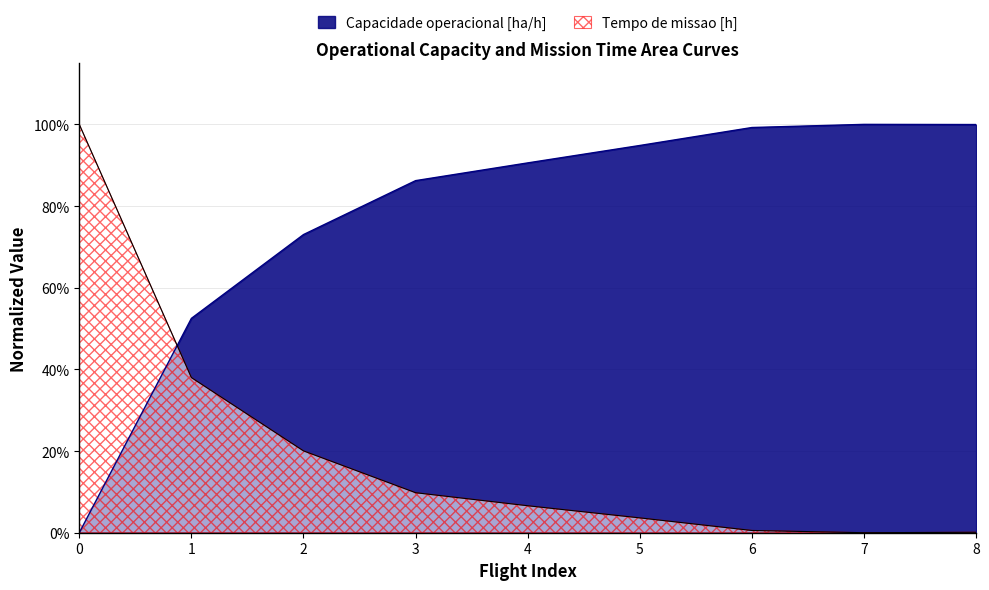

At 0, list the series in order from largest to smallest.

Tempo de missao [h], Capacidade operacional [ha/h]